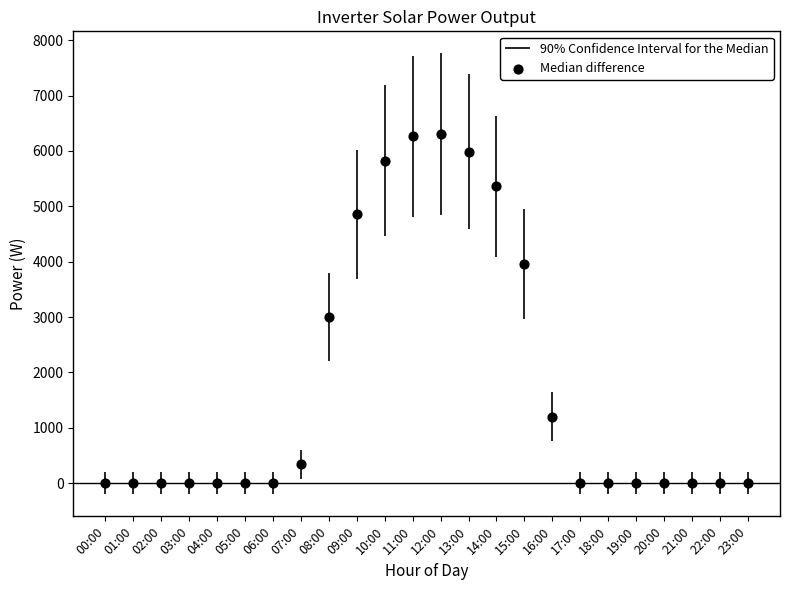

What is the range of Y values (max minus min)?

6301.8